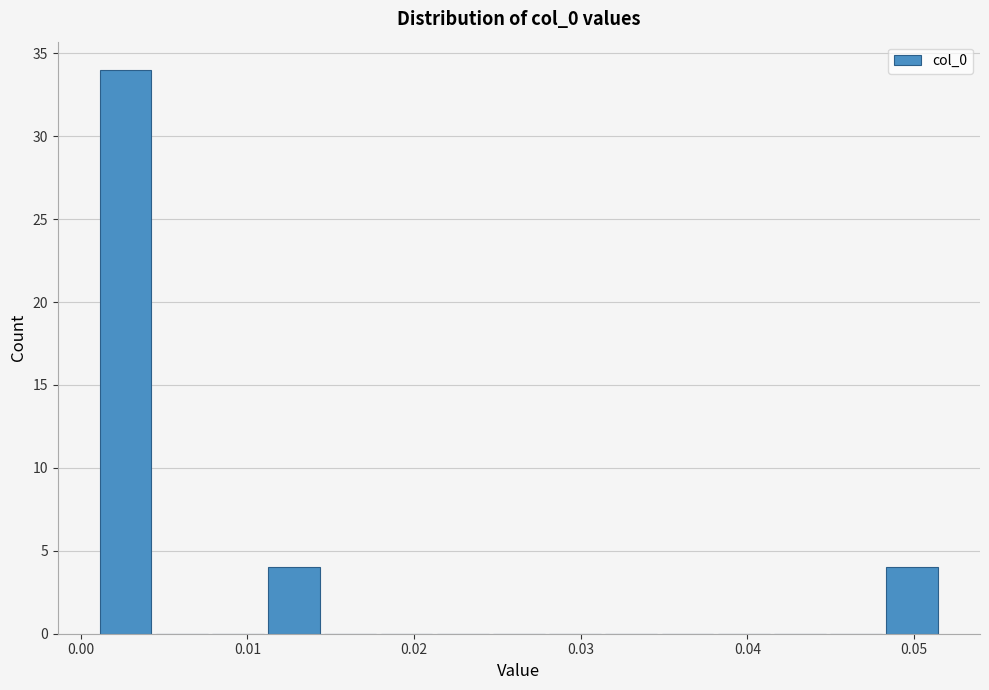

Read against the x-axis, roughly where is the centre of the tallest bar?

0.003